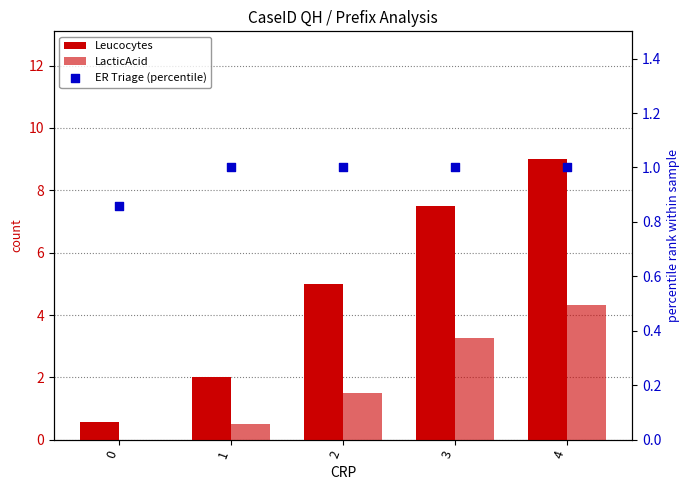

At how many categories does at least one series exceed 4?

3